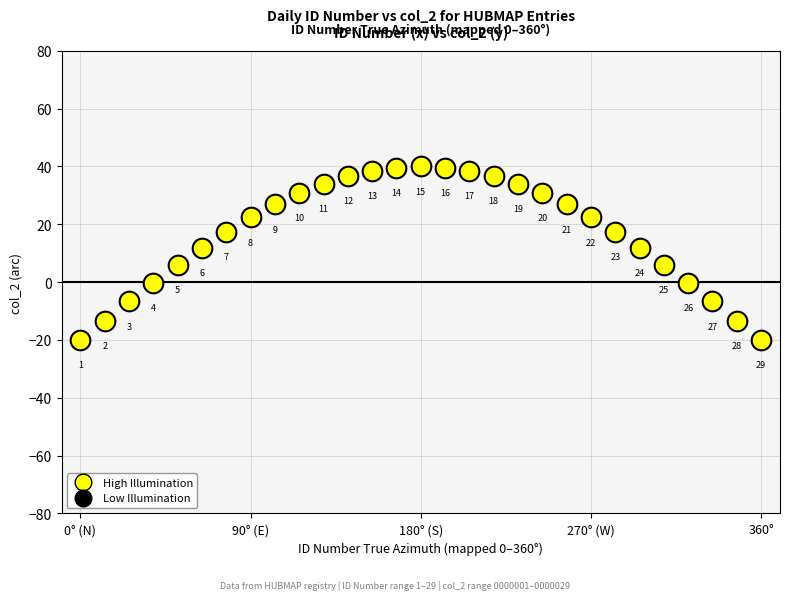

What is the range of X values (max minus min)?

360.0